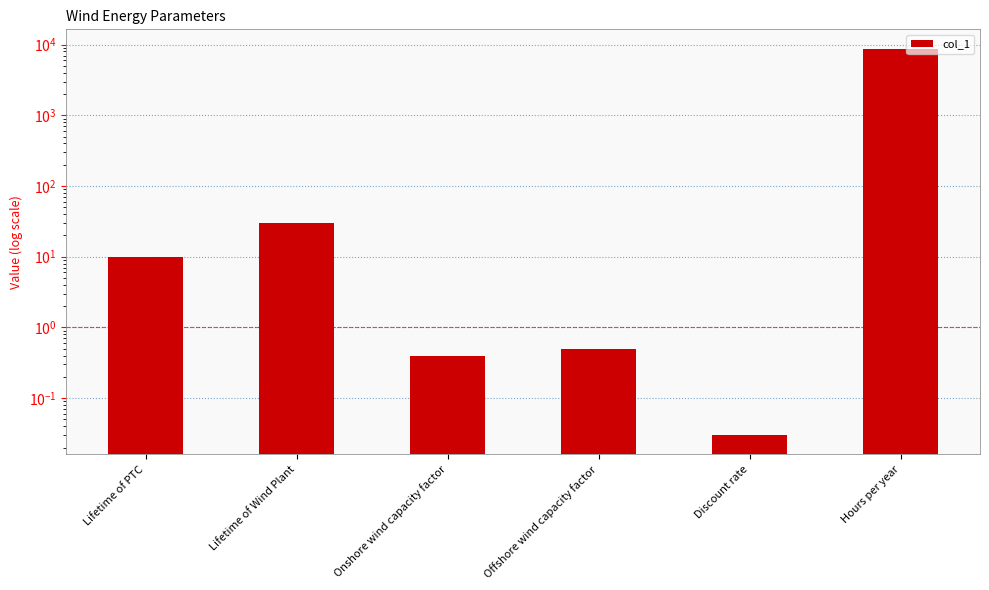

What is the greatest value displayed?

8760.0